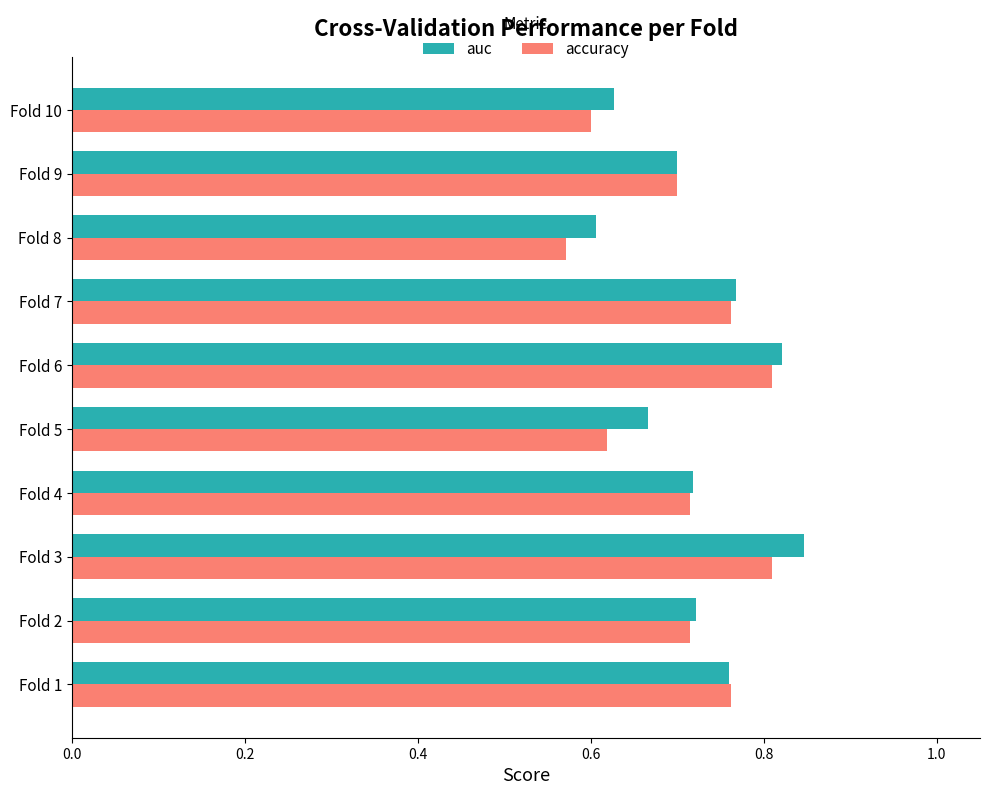

The value of auc at Fold 7 is 0.8. True or false?

True